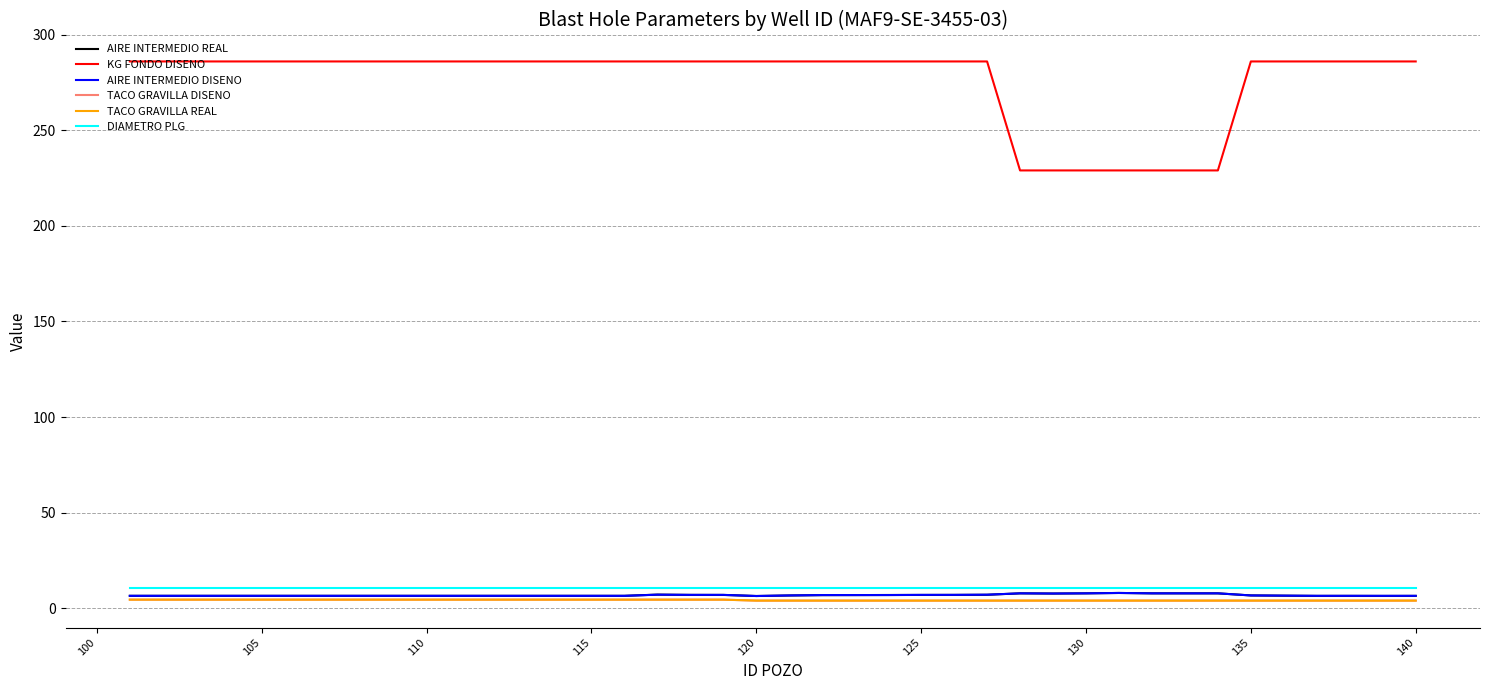

Does the chart display data point markers on the line(s)?

No